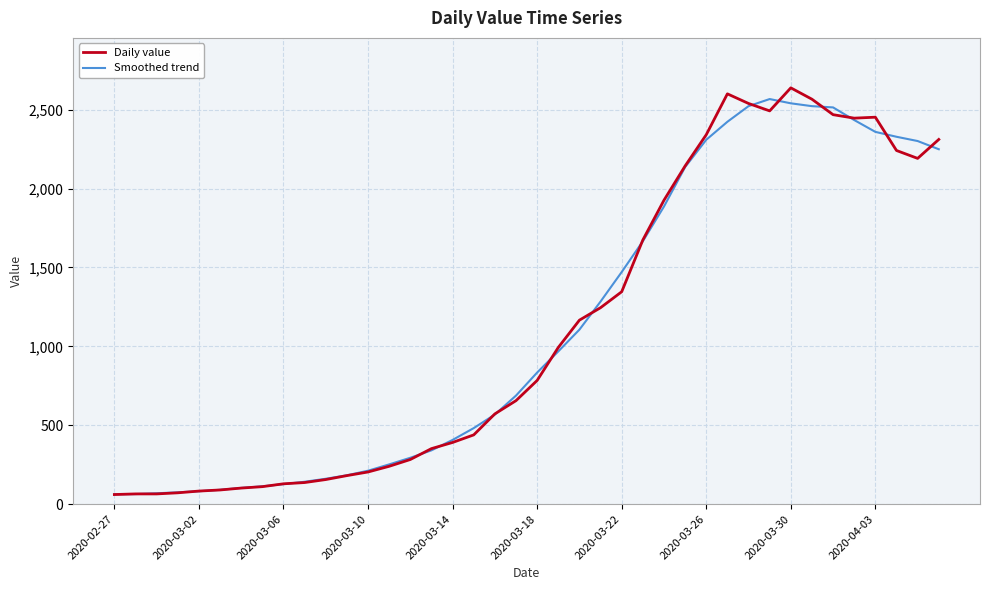

What is the minimum value for Smoothed trend?

63